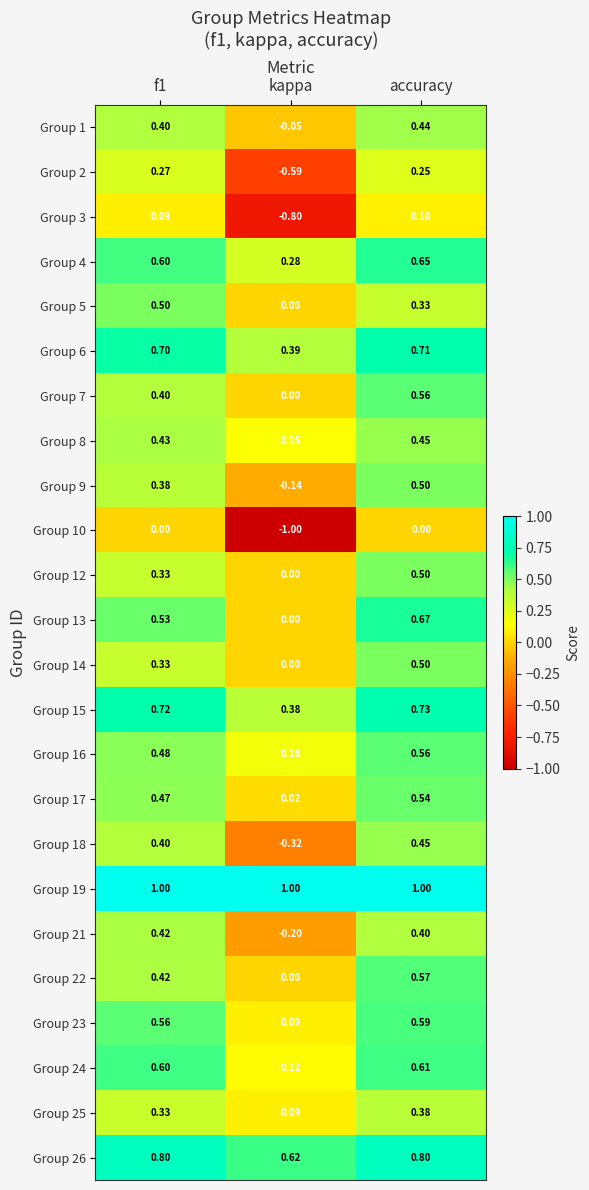

Is the value of Group 18 at kappa greater than the value of Group 9 at accuracy?

No